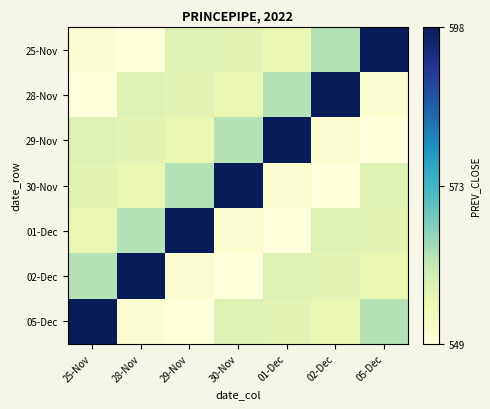

Between 28-Nov and 29-Nov, which is larger?

29-Nov